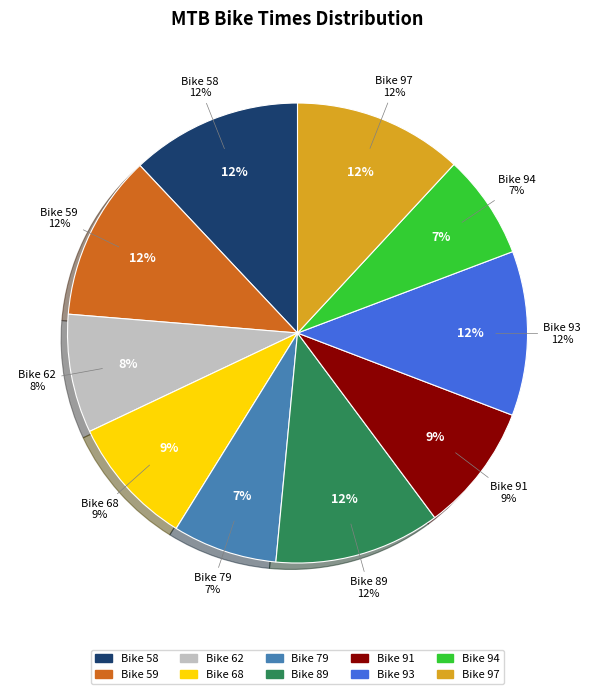

How many segments does this pie chart have?

10